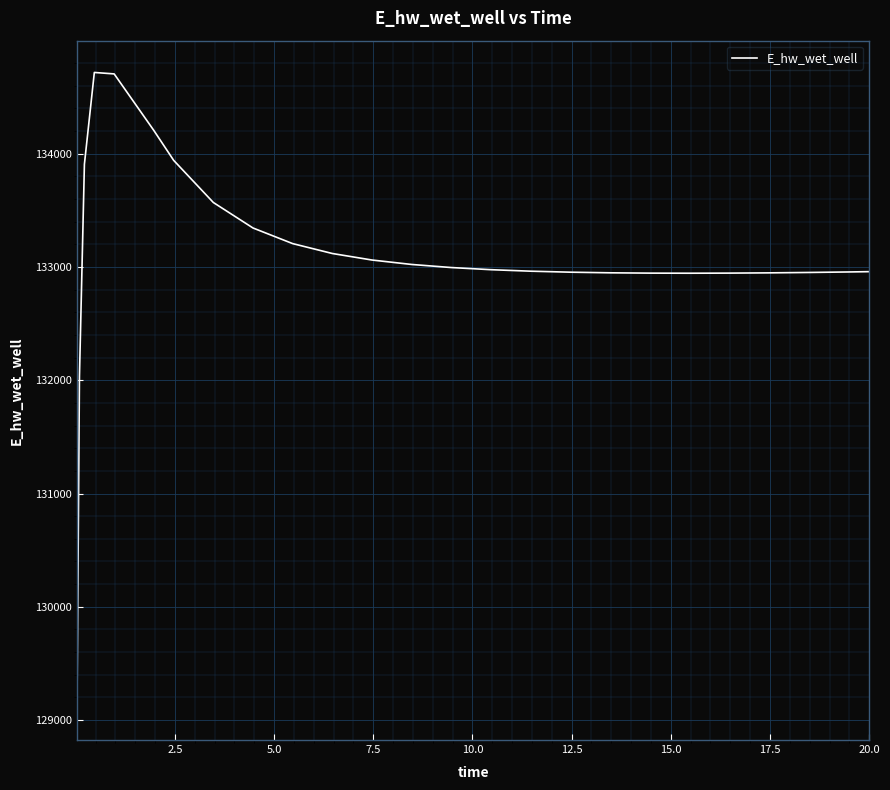

What is the difference between the maximum and minimum values?

5614.2